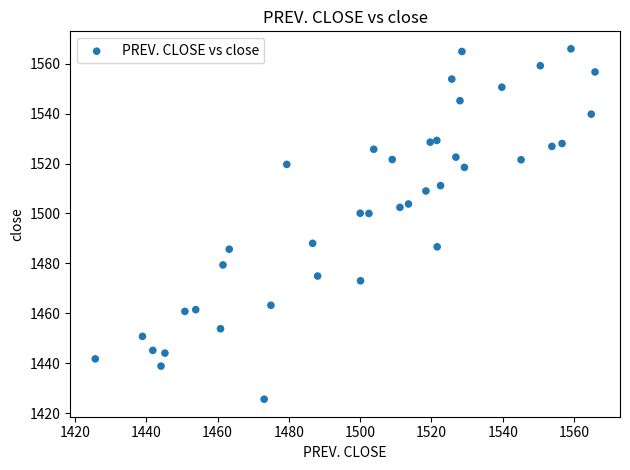

What is the range of X values (max minus min)?

140.2